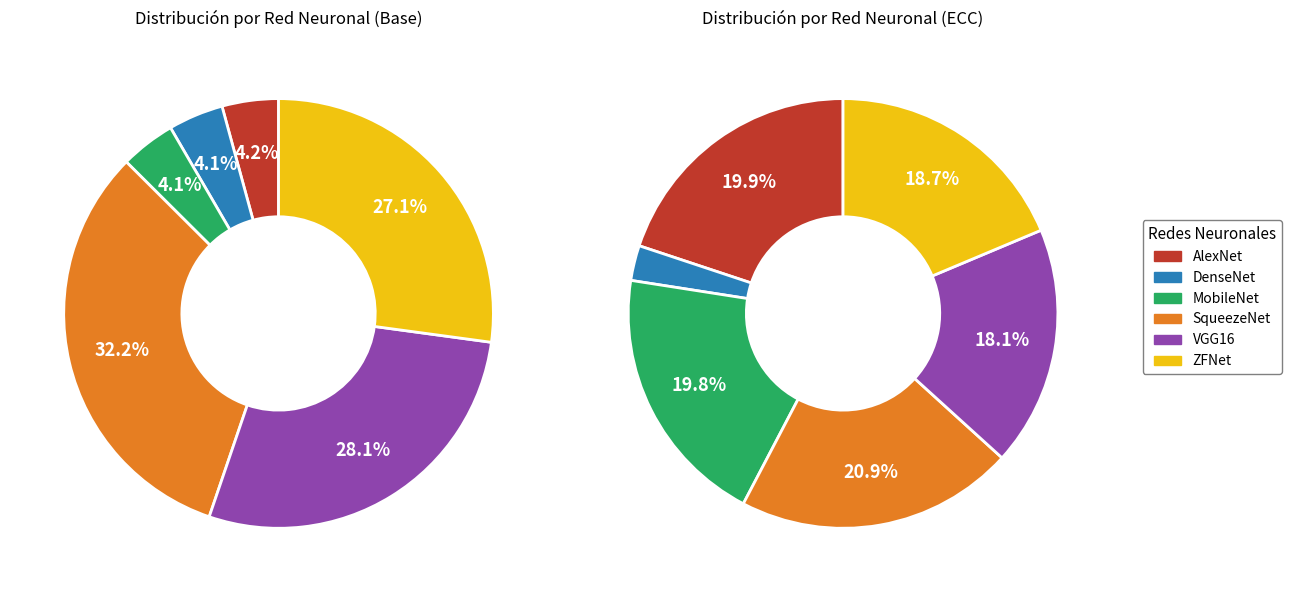

To the nearest percent, what is the difference between the largest and smallest slice percentages?

28%